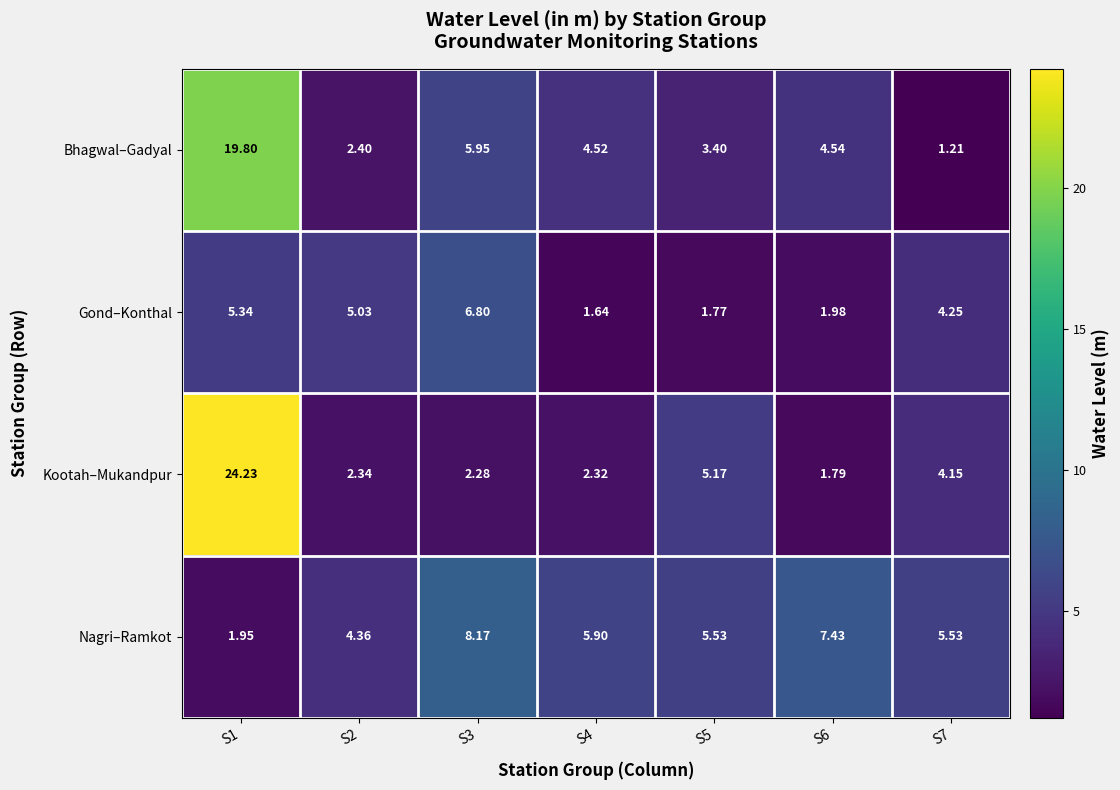

Count the number of categories in the chart.

7